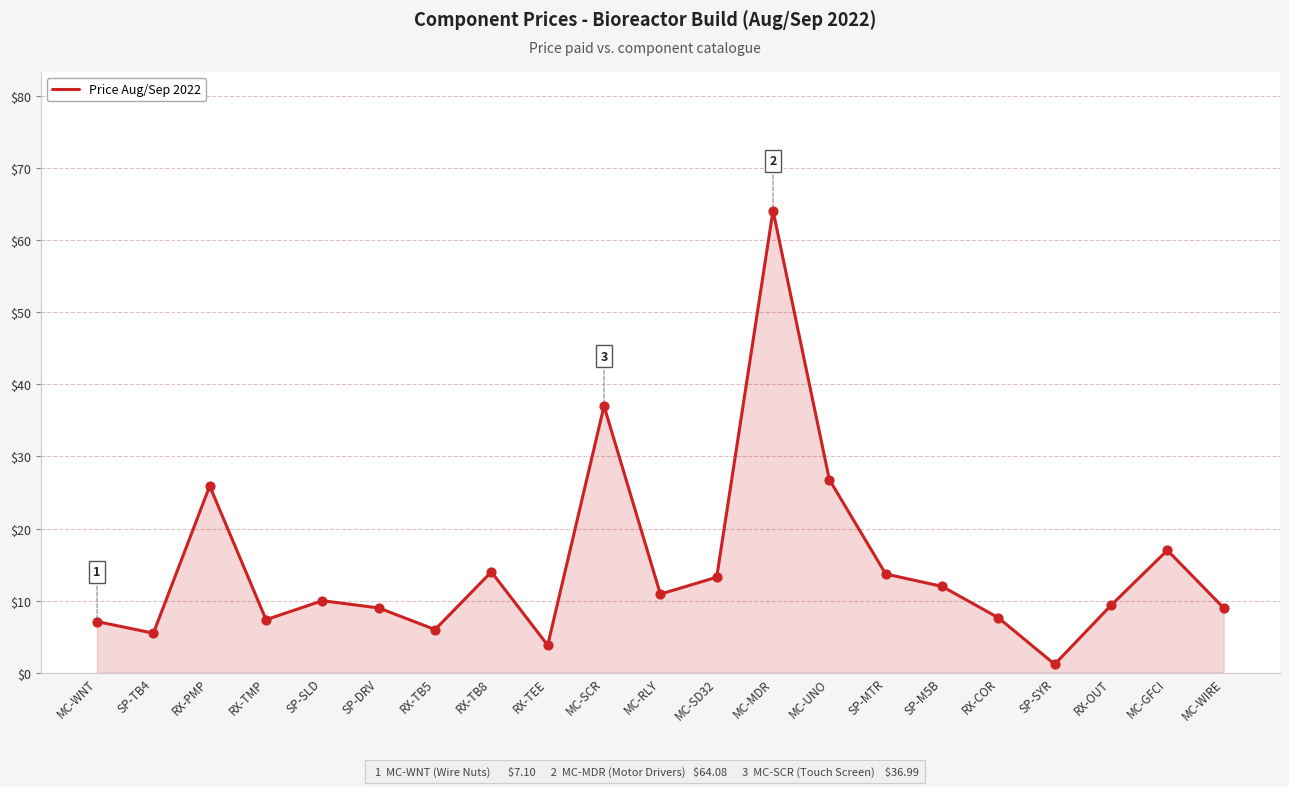

What is the change in value from MC-MDR to SP-SYR?

-62.9